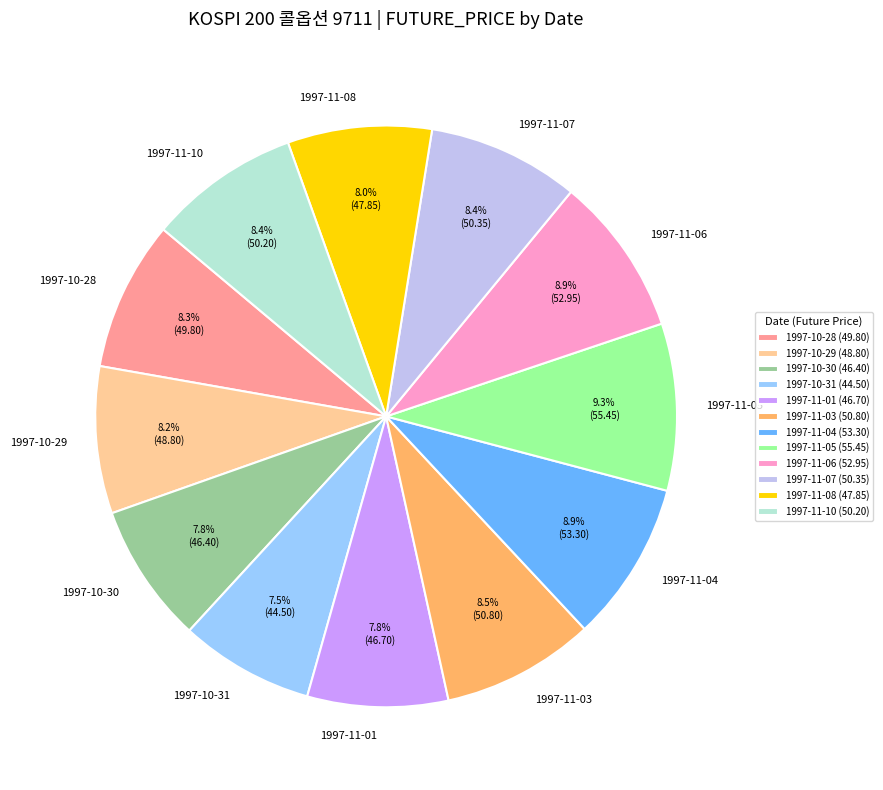

Count the number of slices in the pie.

12